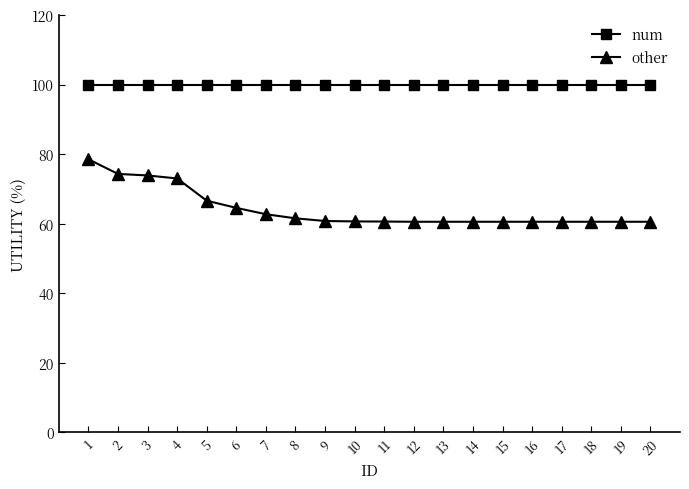

Which series has the largest total across all categories?

num